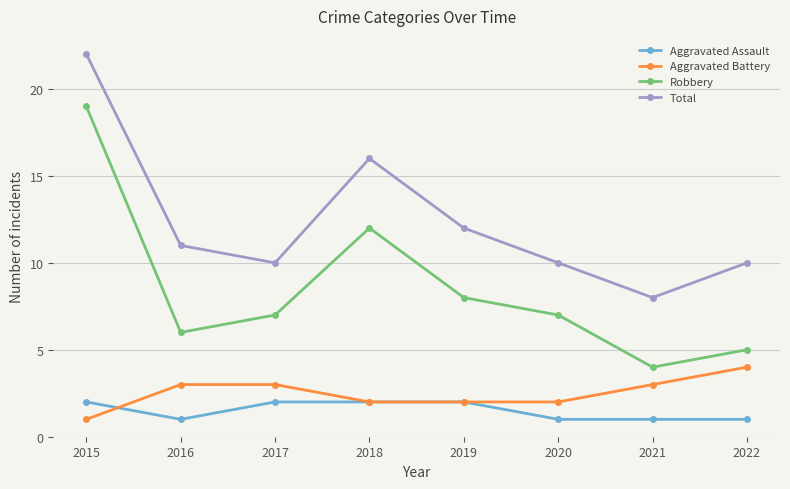

True or false: Total and Aggravated Assault cross at least once.

False